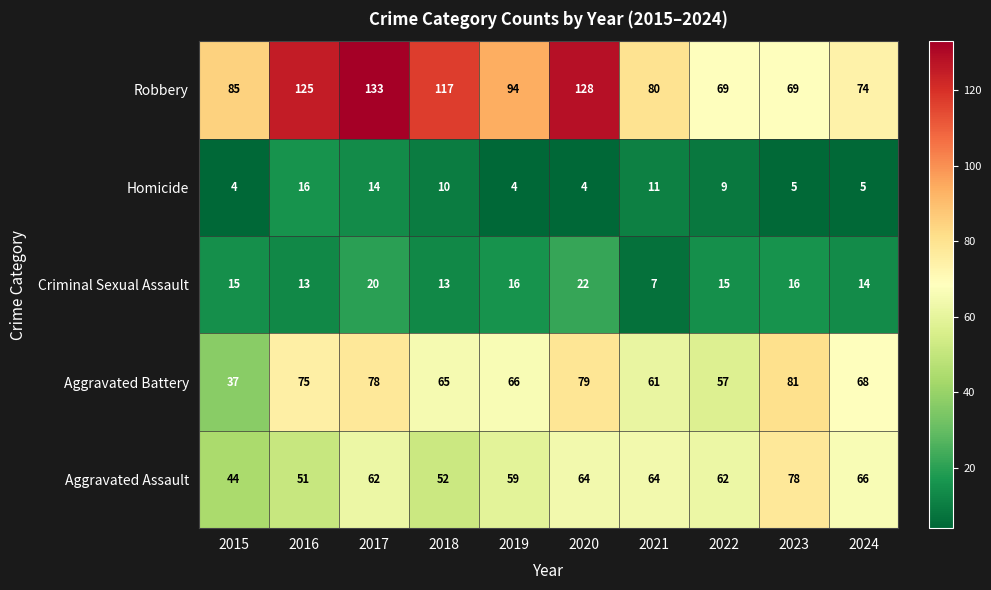

What is the minimum value shown in the chart?

4